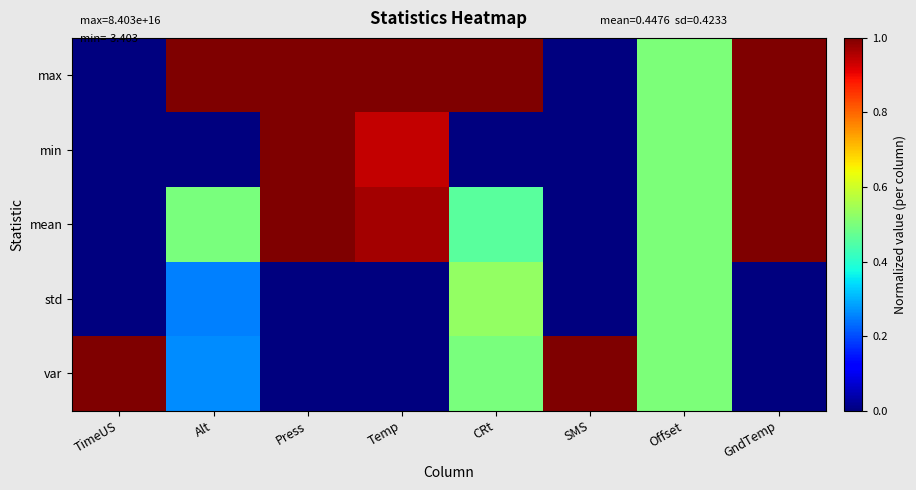

Reading right to left, what are all the values shown in this chart?

max: GndTemp=1.0	Offset=0.5	SMS=0.0	CRt=1.0	Temp=1.0	Press=1.0	Alt=1.0	TimeUS=0.0
min: GndTemp=1.0	Offset=0.5	SMS=0.0	CRt=0.0	Temp=0.9	Press=1.0	Alt=0.0	TimeUS=0.0
mean: GndTemp=1.0	Offset=0.5	SMS=0.0	CRt=0.5	Temp=1.0	Press=1.0	Alt=0.5	TimeUS=0.0
std: GndTemp=0.0	Offset=0.5	SMS=0.0	CRt=0.5	Temp=0.0	Press=0.0	Alt=0.3	TimeUS=0.0
var: GndTemp=0.0	Offset=0.5	SMS=1.0	CRt=0.5	Temp=0.0	Press=0.0	Alt=0.3	TimeUS=1.0